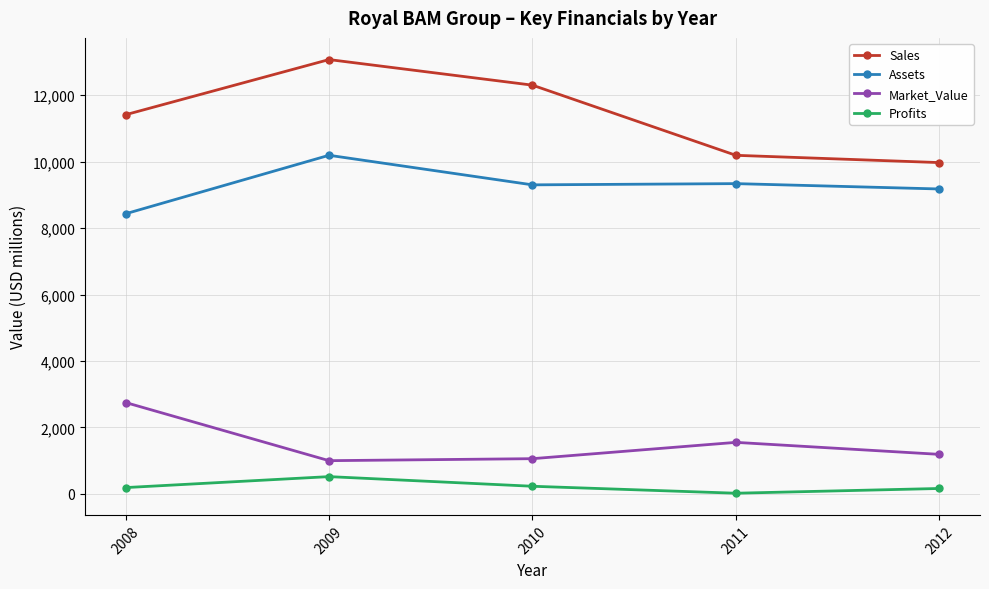

True or false: Profits and Assets intersect in this chart.

False